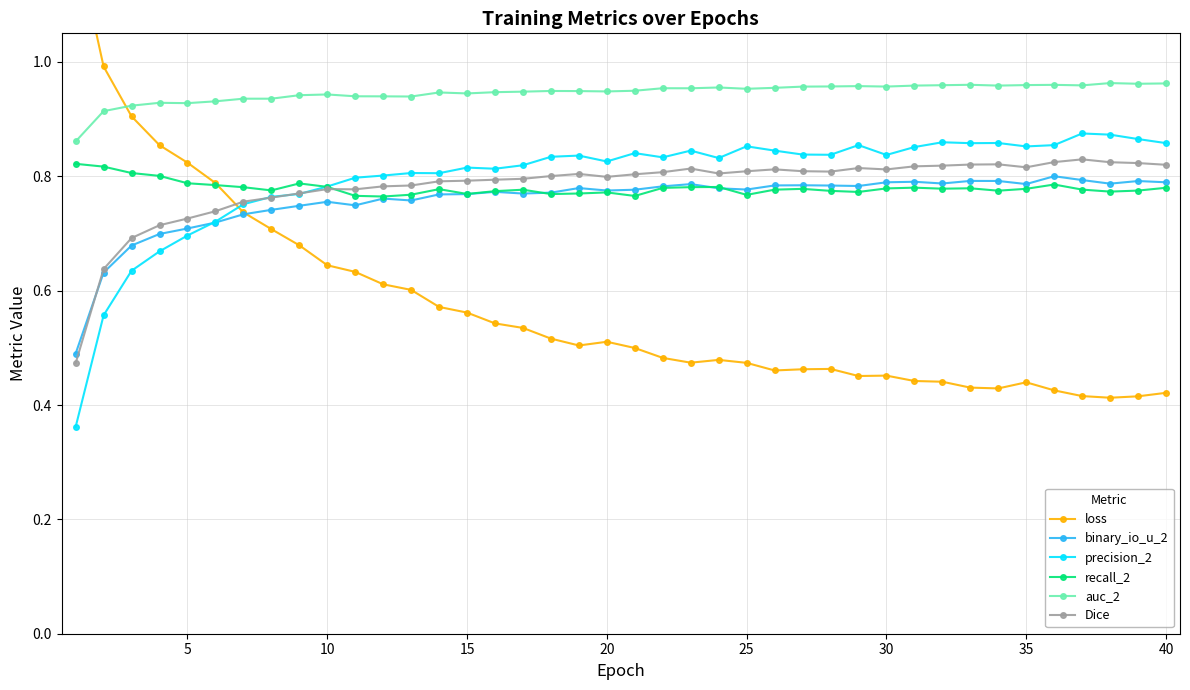

List the series in order of their peak value, lowest first.

binary_io_u_2, recall_2, Dice, precision_2, auc_2, loss